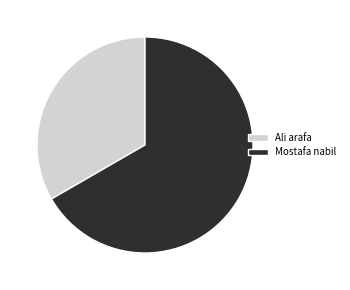

Rank the categories by value from highest to lowest.

Mostafa nabil, Ali arafa